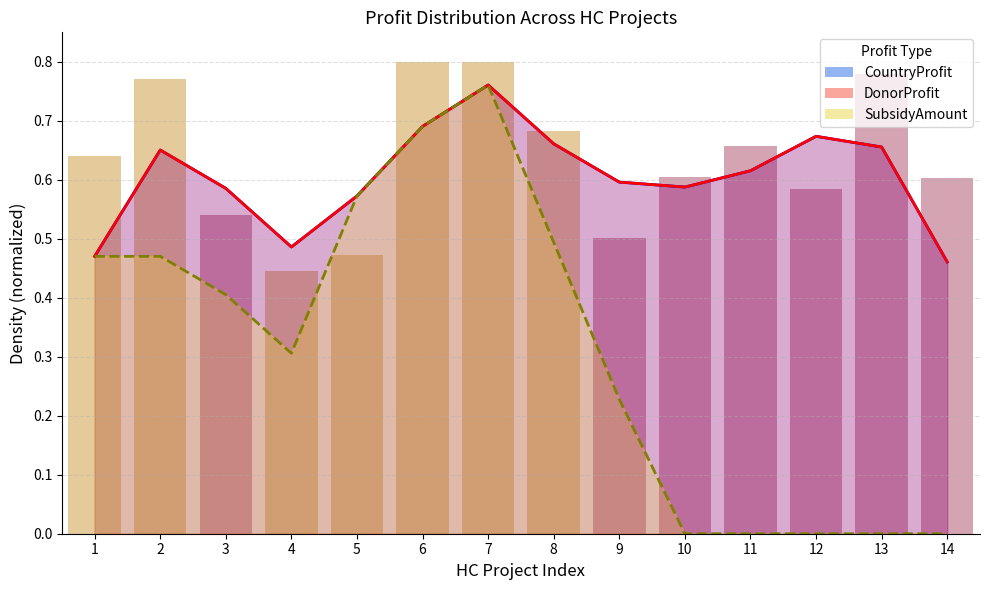

Are the bars horizontal?

No